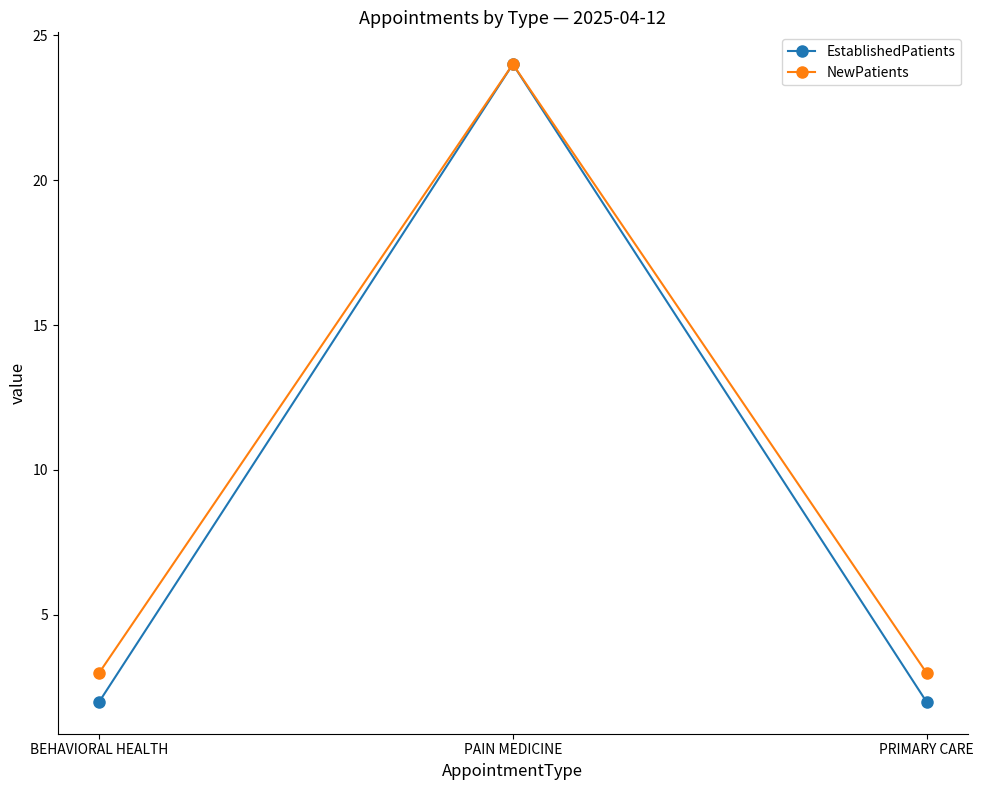

Is the value of EstablishedPatients at PRIMARY CARE greater than the value of NewPatients at BEHAVIORAL HEALTH?

No